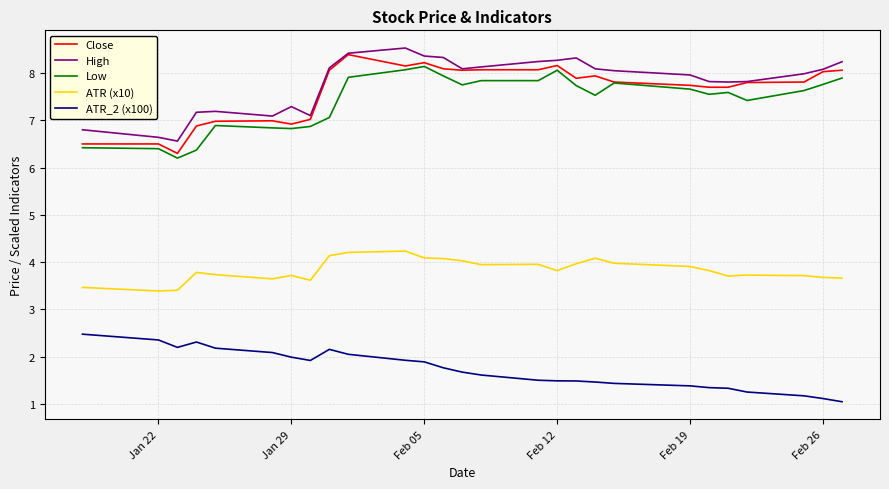

What is the minimum value for High?

6.6